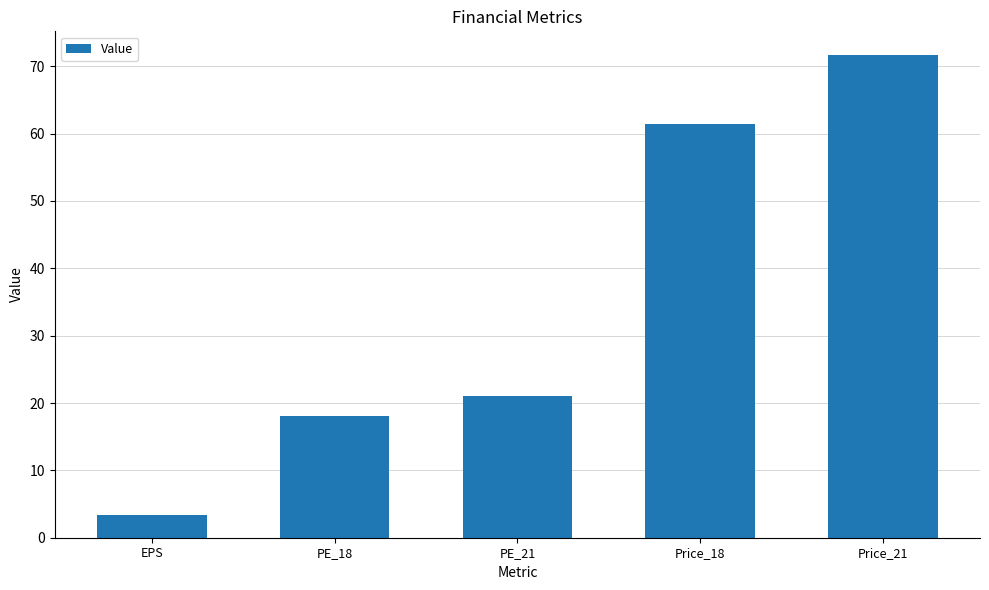

What is the ratio of the value at Price_21 to the value at EPS?

21.0